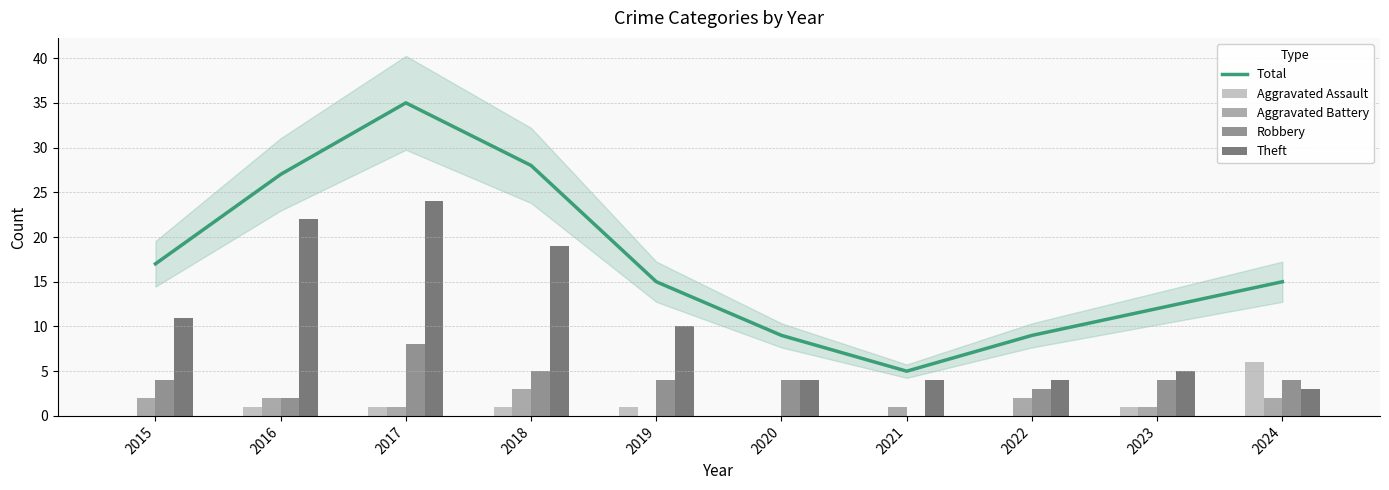

Between 2019 and 2022, which is larger?

2019